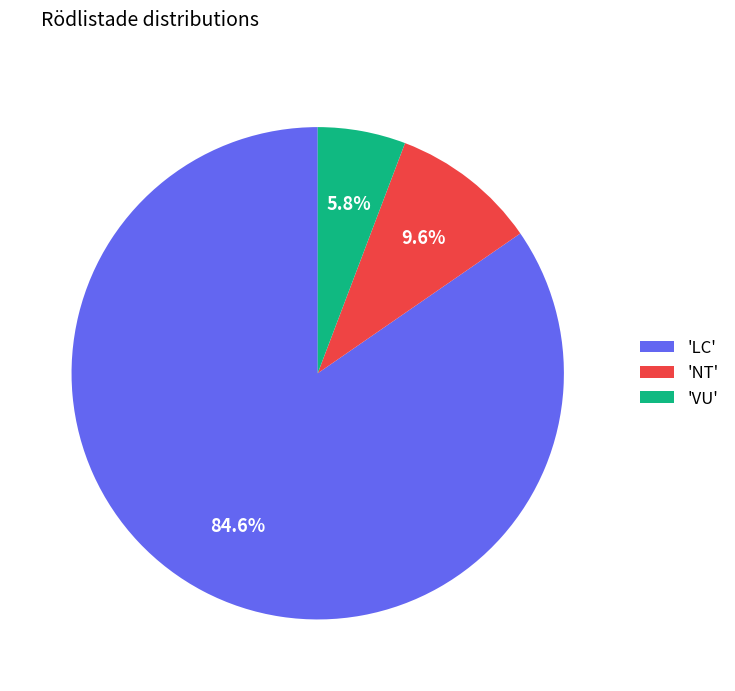

Is there any slice that represents more than half of the pie?

Yes